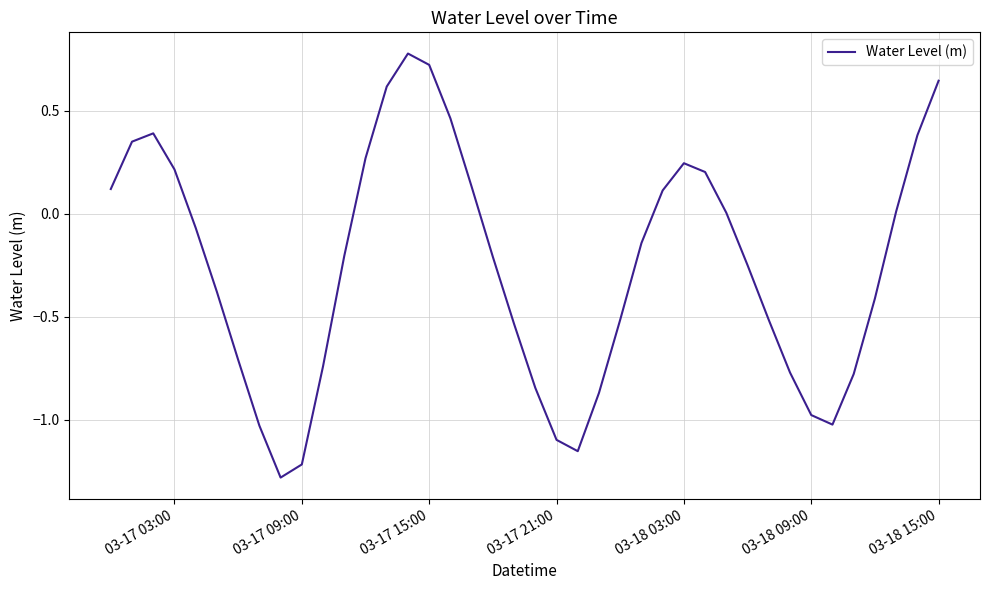

What is the greatest value displayed?

0.8